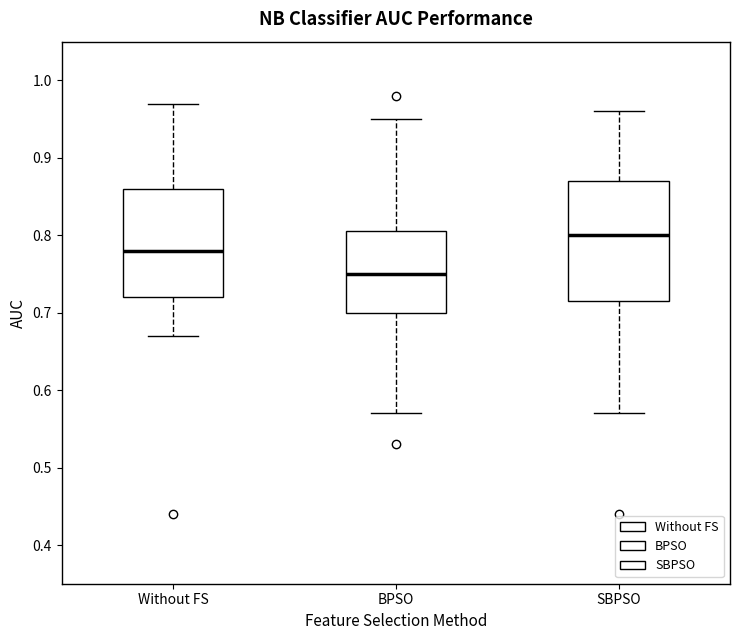

Reading left to right, transcribe this box plot: for each box, give where its median line is, the range the box spans, and where its two whiskers end, as read against the y-axis. The values are not printed on the chart, so give them approximately, as read against the axis.

Without FS: median 0.78, box 0.72 to 0.86, whiskers 0.67 to 0.97
BPSO: median 0.75, box 0.70 to 0.81, whiskers 0.57 to 0.95
SBPSO: median 0.80, box 0.72 to 0.87, whiskers 0.57 to 0.96